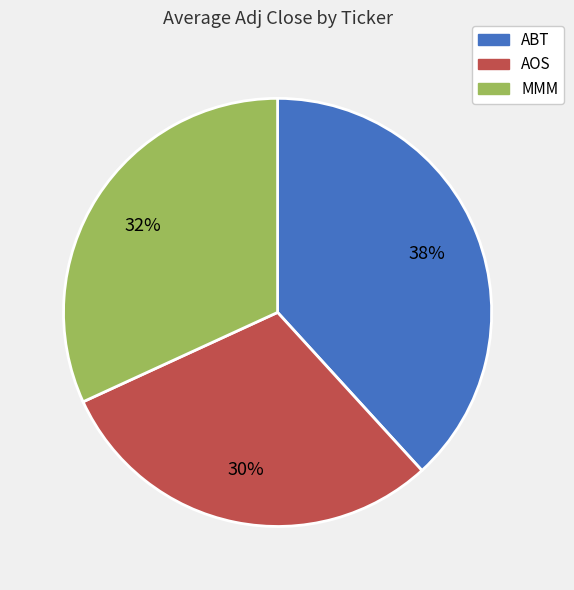

Do ABT and AOS together represent more than half of the pie?

Yes